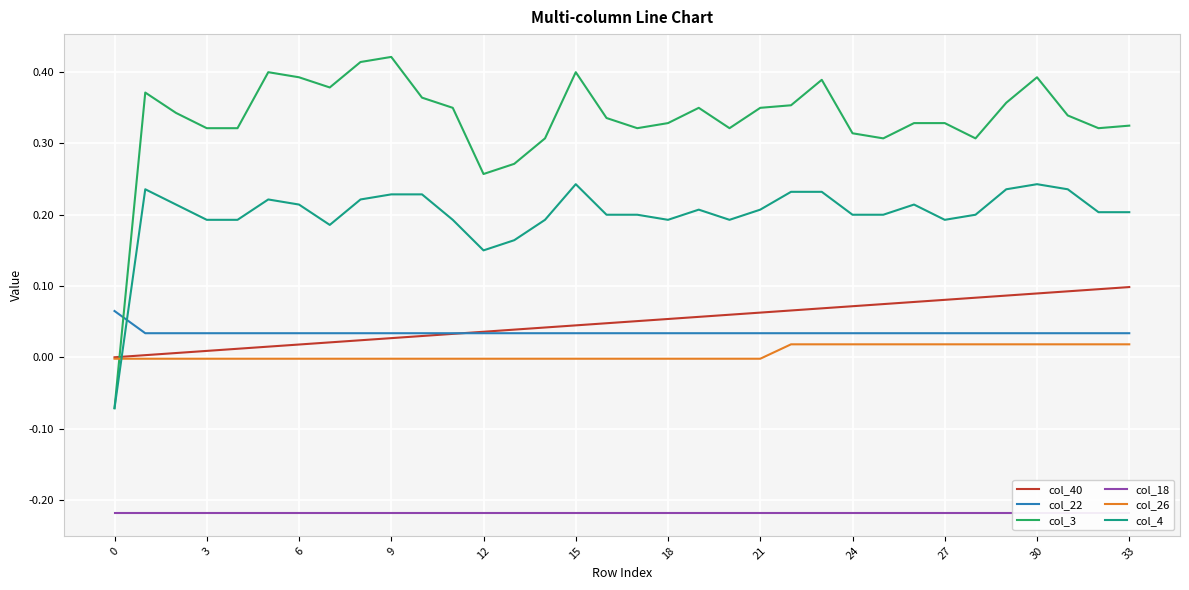

Which series has the largest range (max minus min)?

col_3